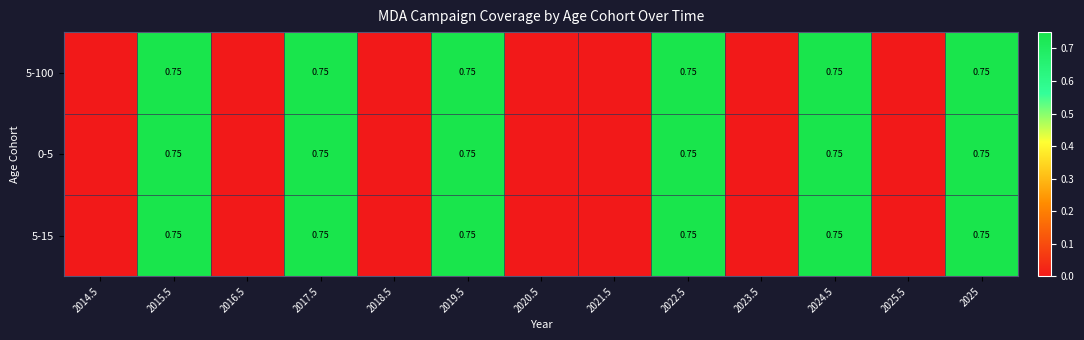

What is the highest value of the 5-15 series?

0.8